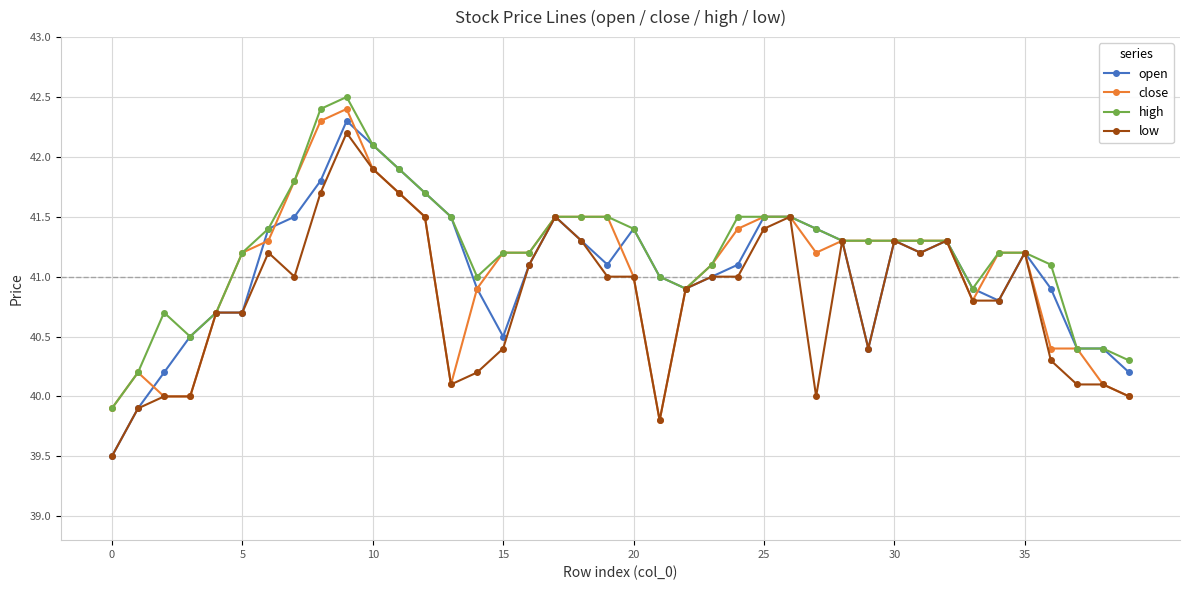

At how many categories does at least one series exceed 42?

3